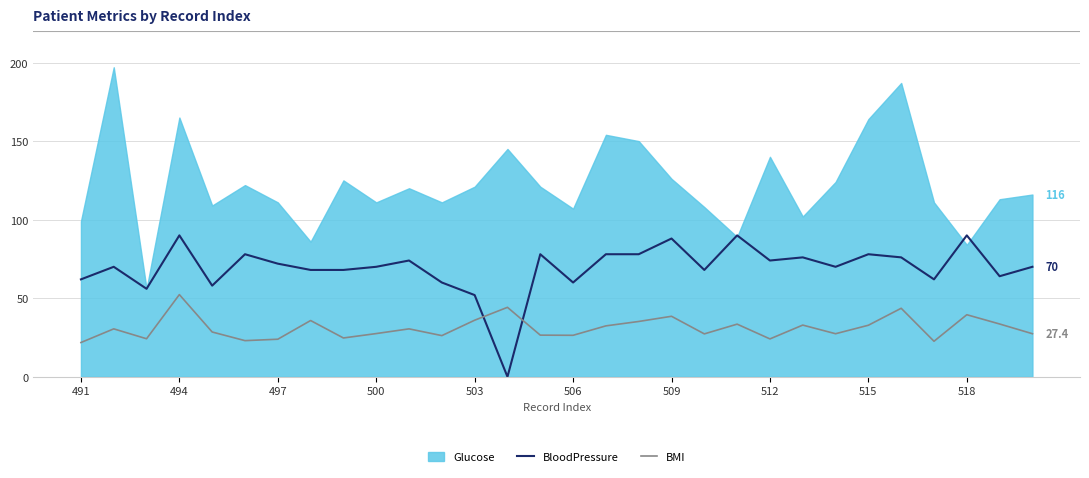

Which series ends up on top after the final intersection of BloodPressure and BMI?

BloodPressure